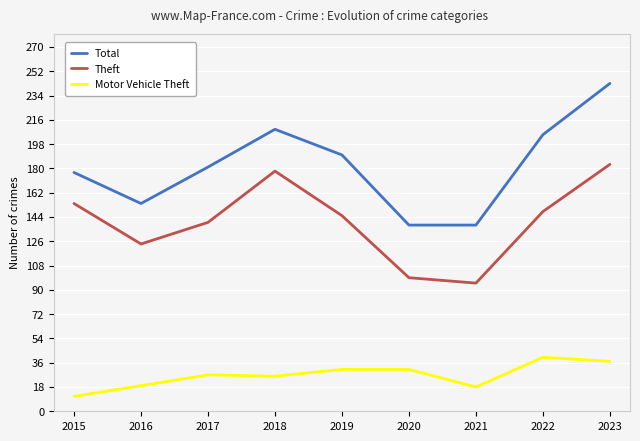

What is the maximum value shown in the chart?

243